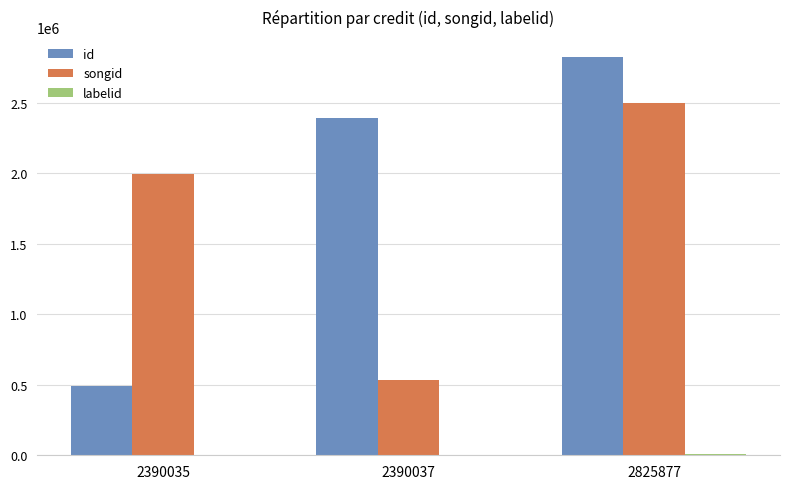

How many groups of bars are there?

3